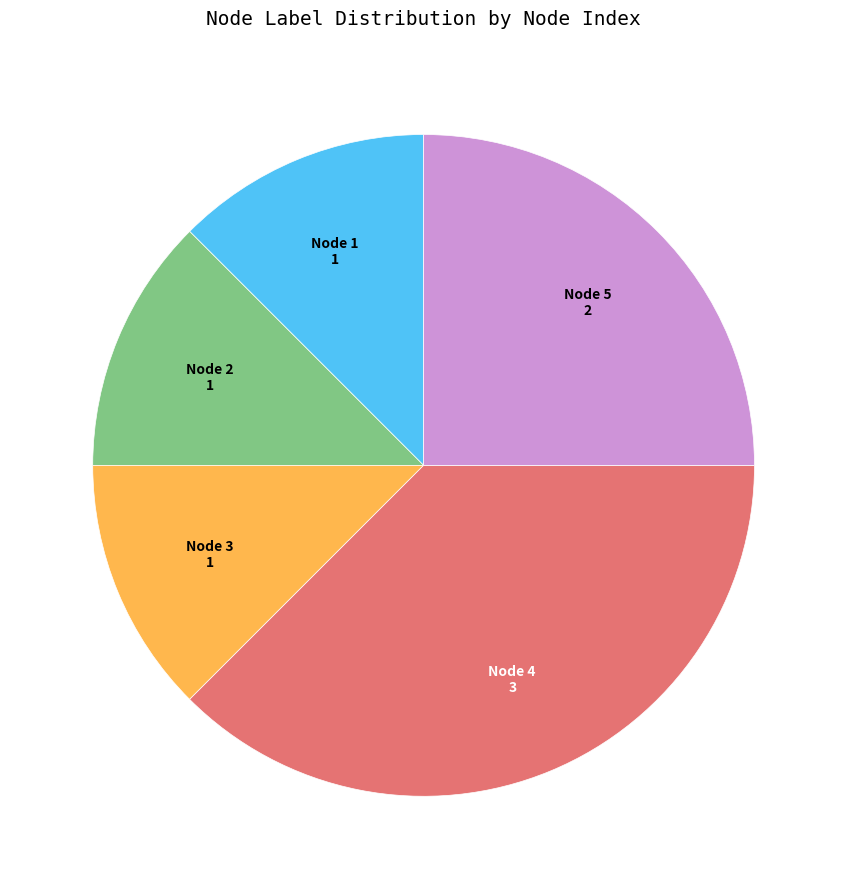

Is there a majority slice in this chart?

No